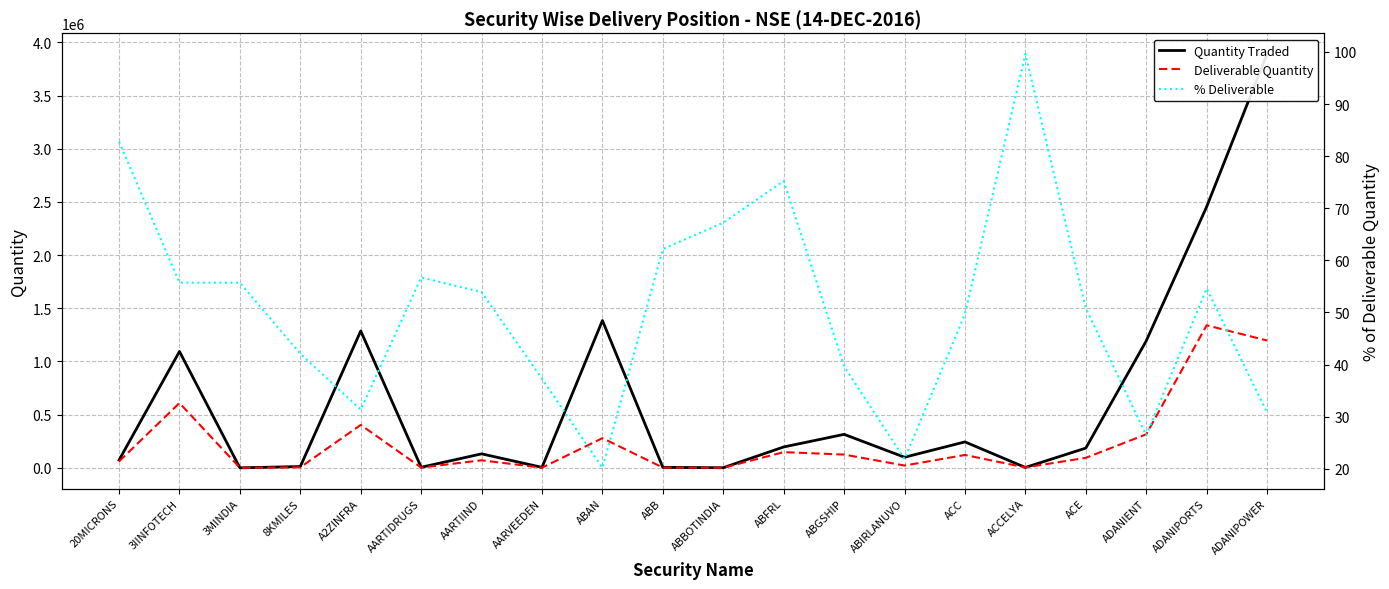

What is the label of the 20th point from the right?

20MICRONS